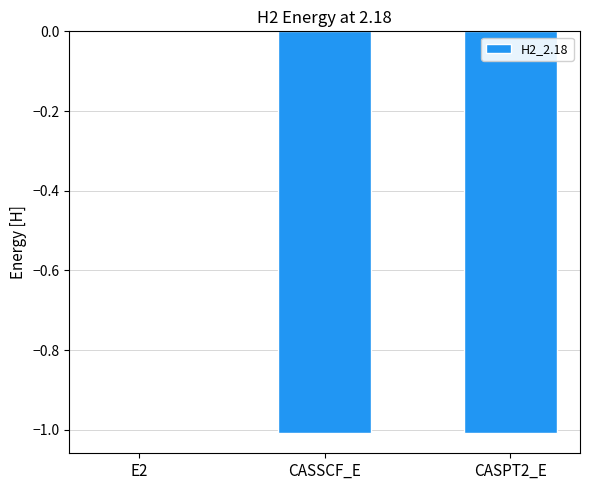

At which category does the chart reach its peak across all series?

E2